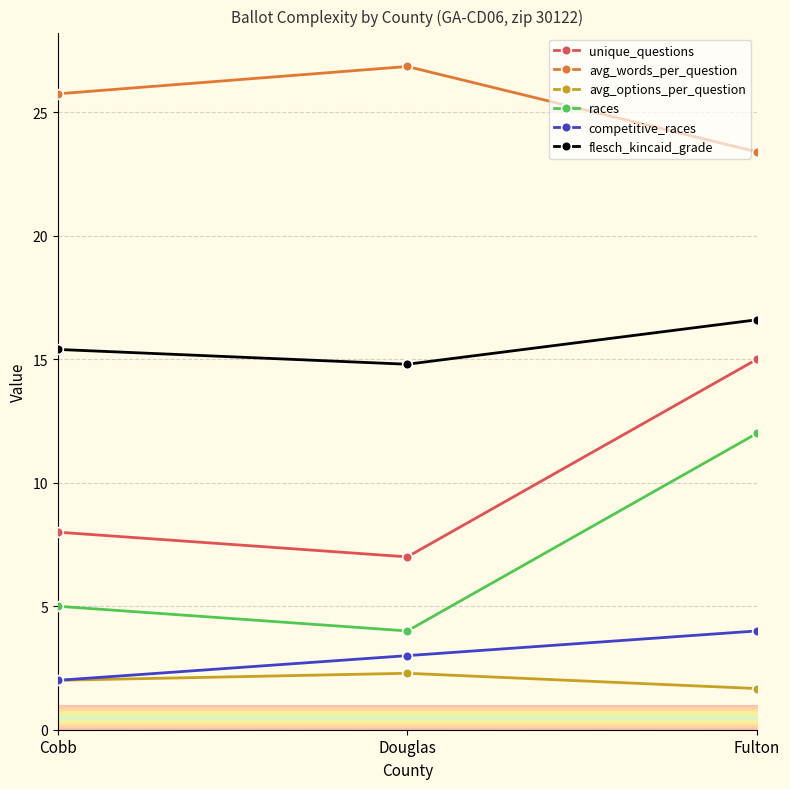

What are all the series names shown in the legend?

unique_questions, avg_words_per_question, avg_options_per_question, races, competitive_races, flesch_kincaid_grade